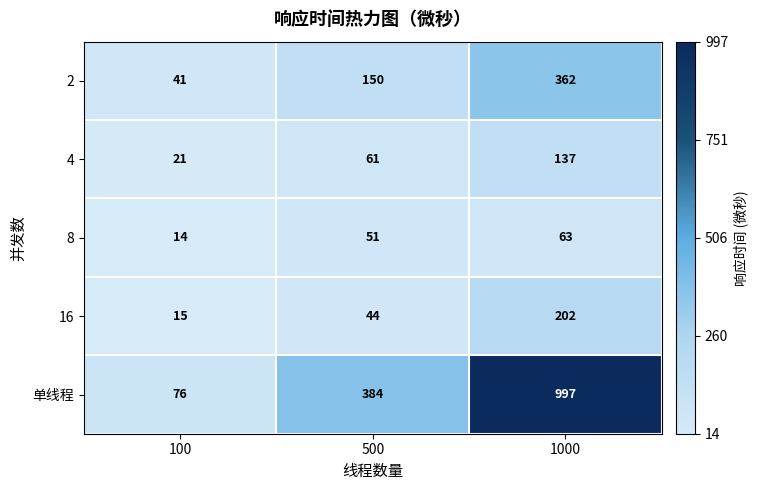

Reading left to right, what are all the values shown in this chart?

2: 41	150	362
4: 21	61	137
8: 14	51	63
16: 15	44	202
单线程: 76	384	997